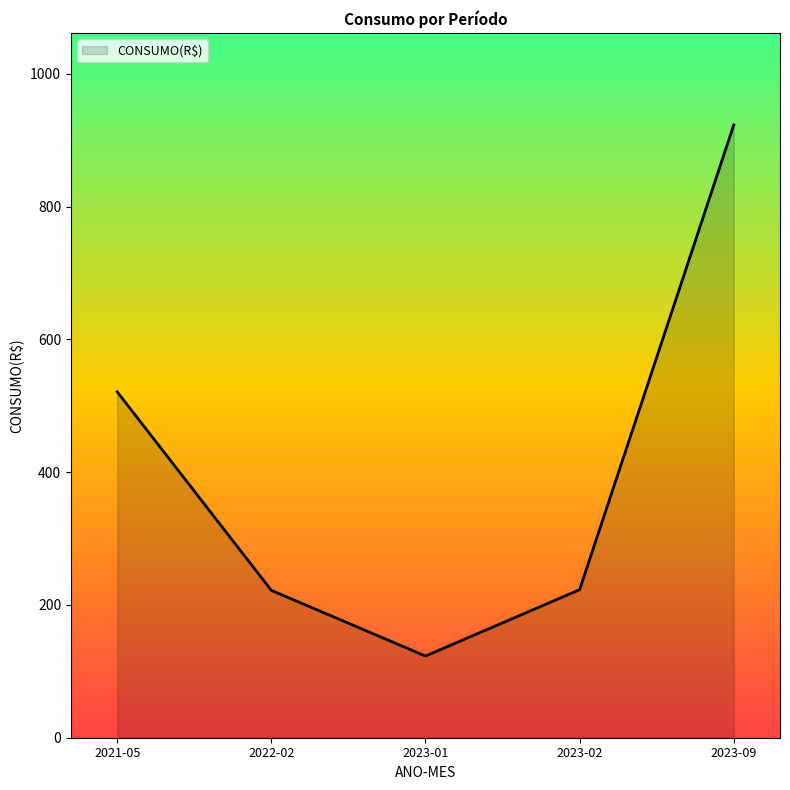

Is it true that the value at 2022-02 is 137?

False